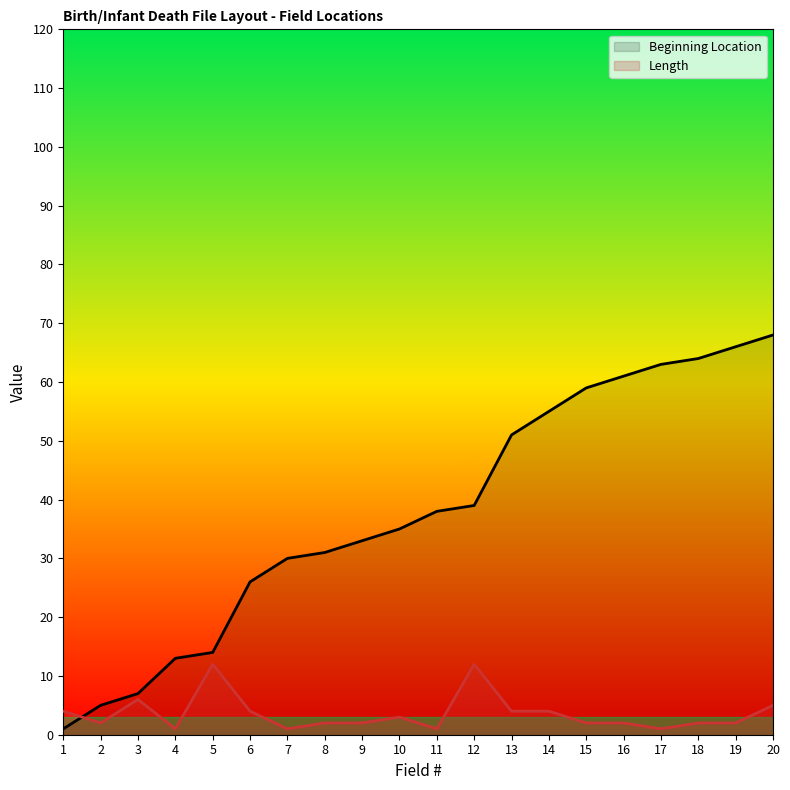

True or false: Beginning Location has a value of 8 at 8.

False